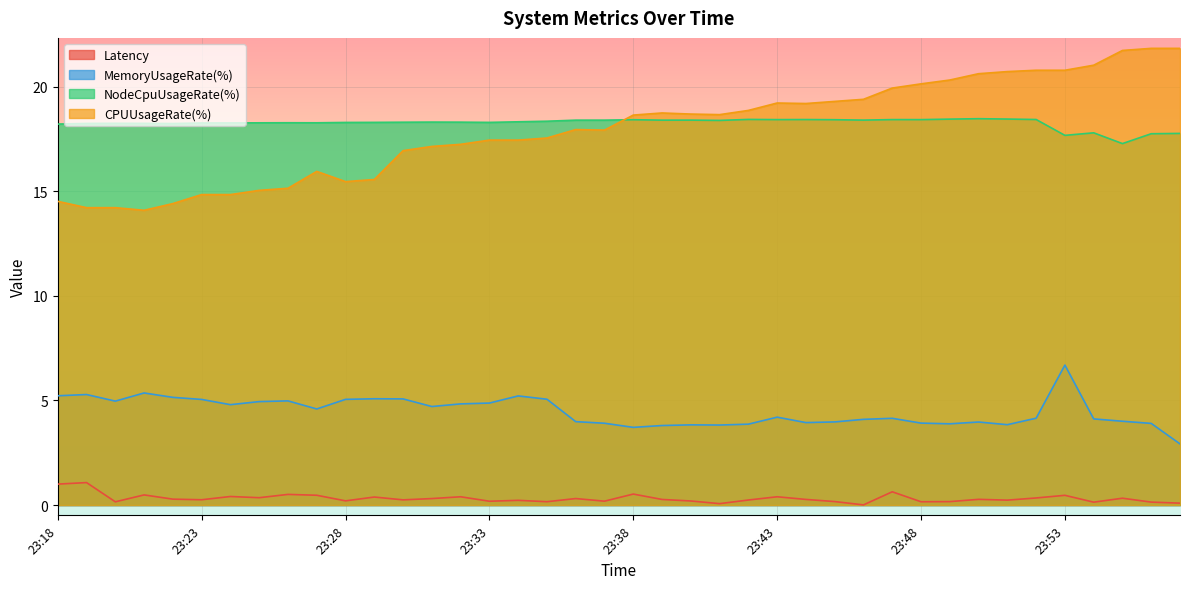

What is the sum of all CPUUsageRate(%) values?

718.2